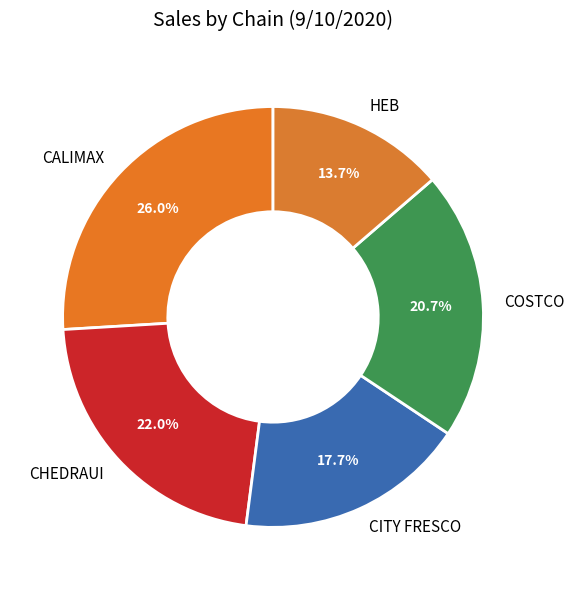

What percentage is the COSTCO slice, to the nearest percent?

21%